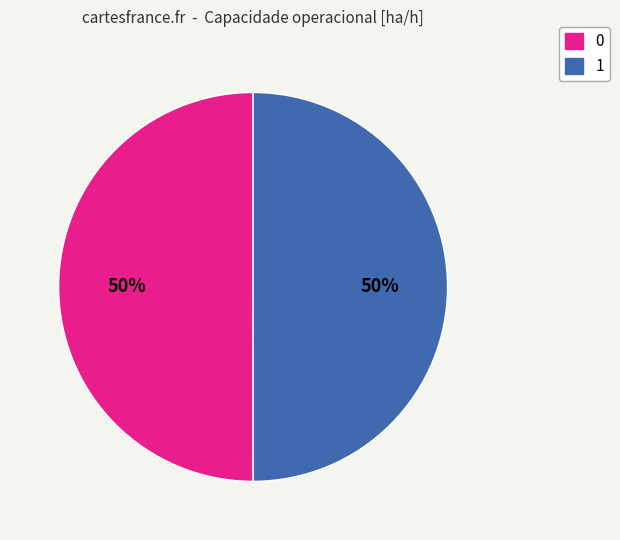

What is the ratio of the value at 0 to the value at 1?

1.0